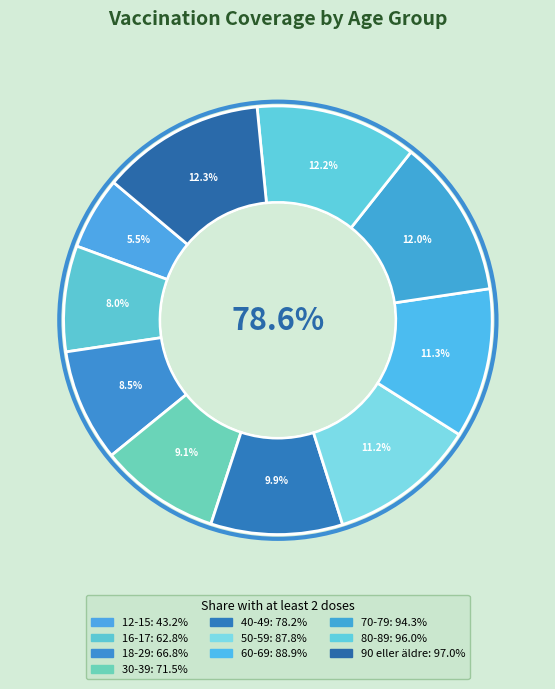

Which has a higher value, 60-69 or 80-89?

80-89